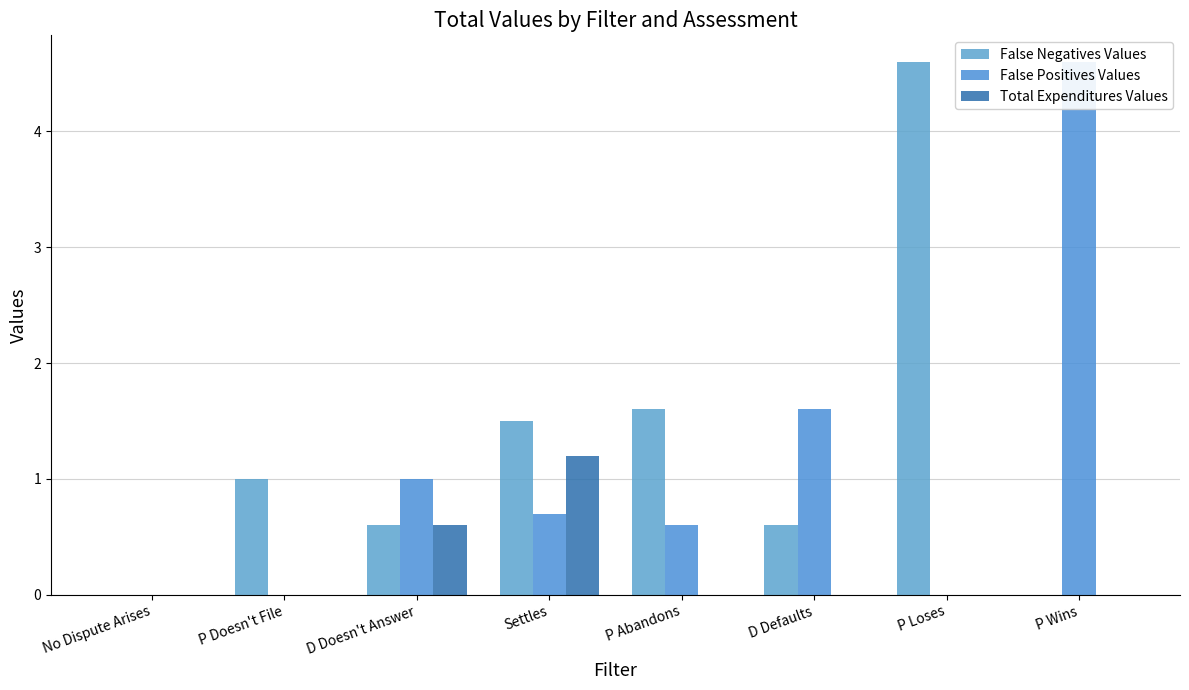

At which label does False Positives Values reach its peak?

P Wins